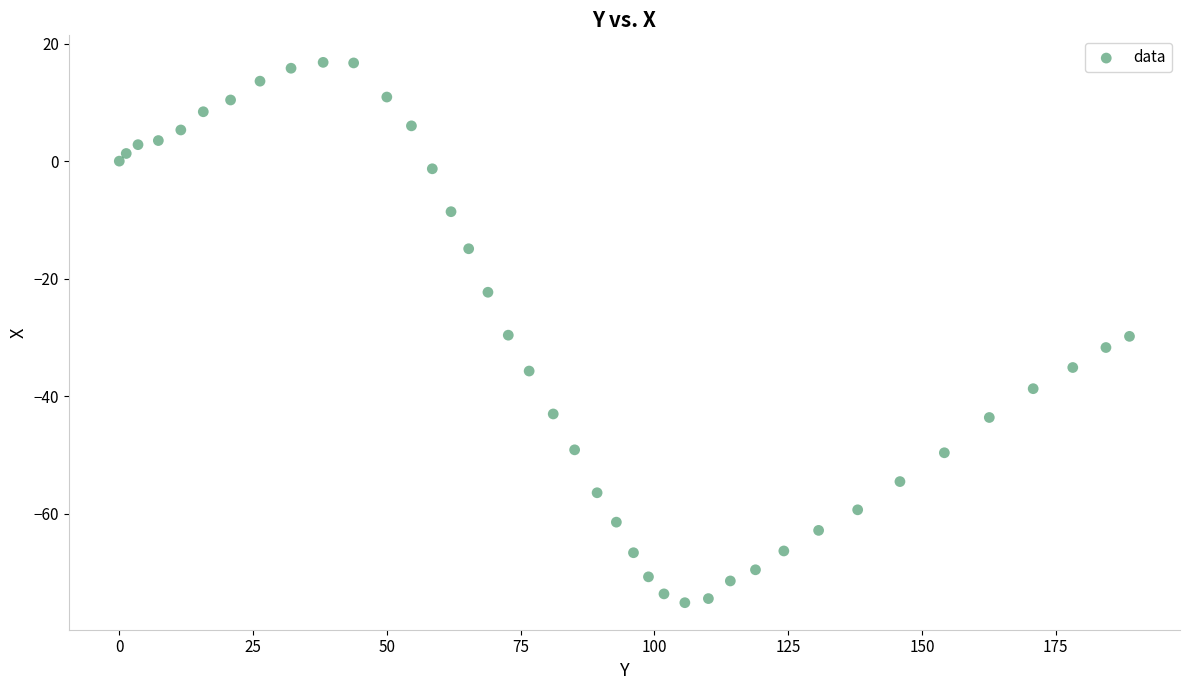

What is the range of X values (max minus min)?

188.8